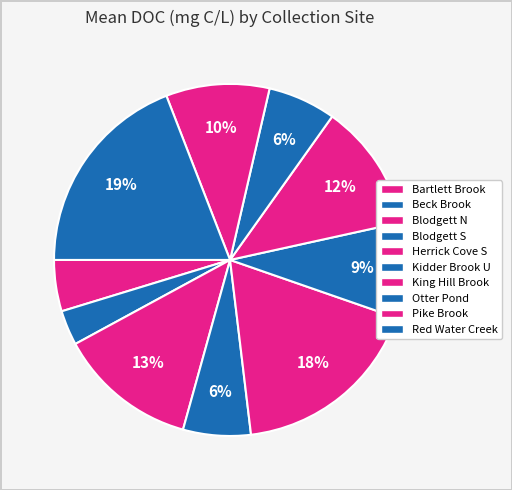

Does Blodgett N represent more than half of the total?

No